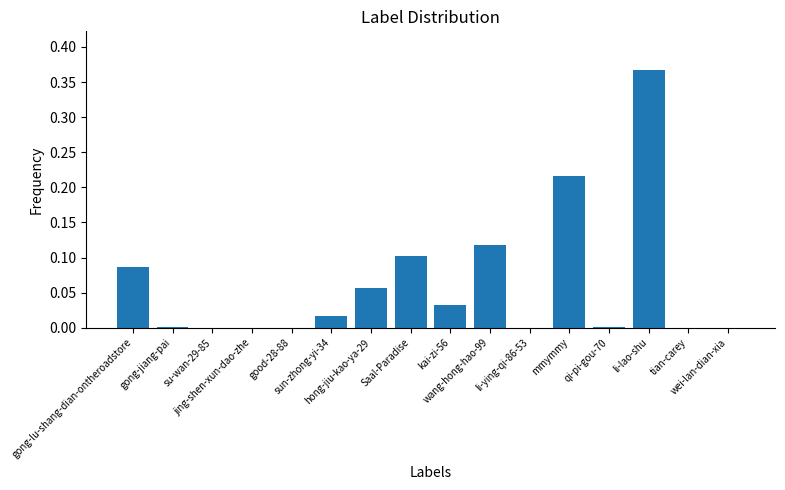

What is the sum of all values?

1.0